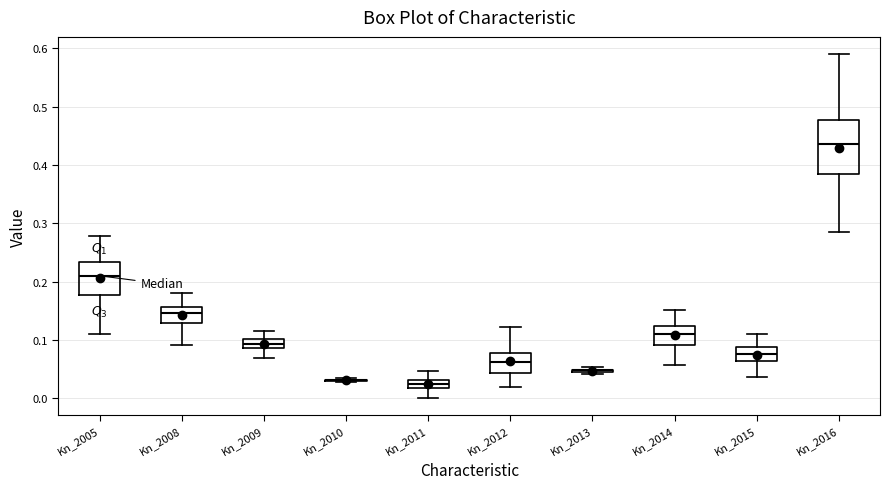

Which box is the tallest, from its lower edge to its upper edge?

Kn_2016